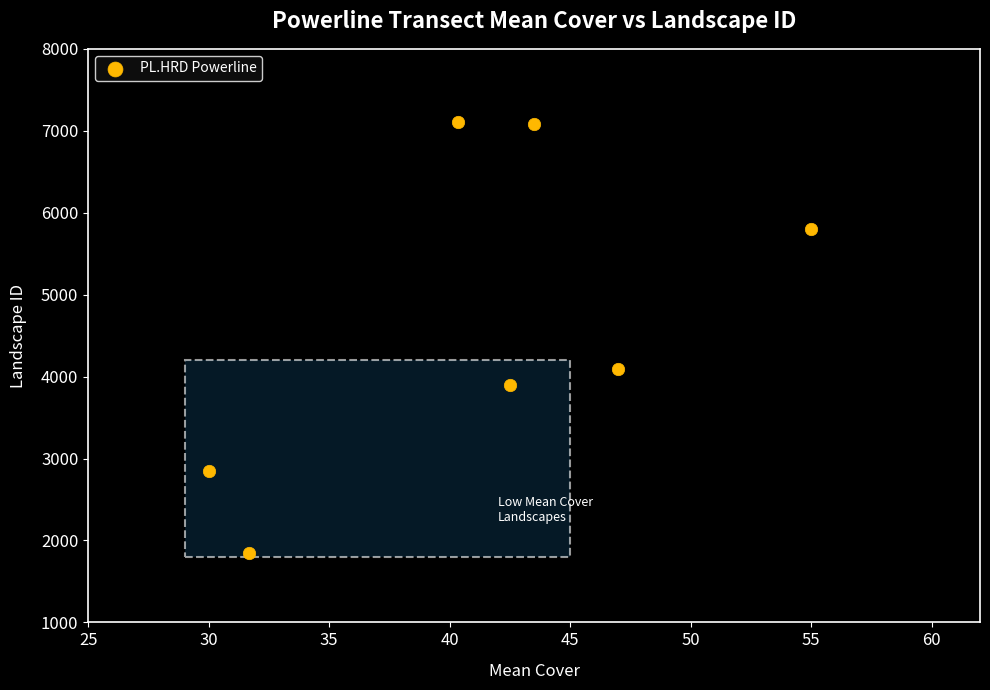

What is the average Y value?

4666